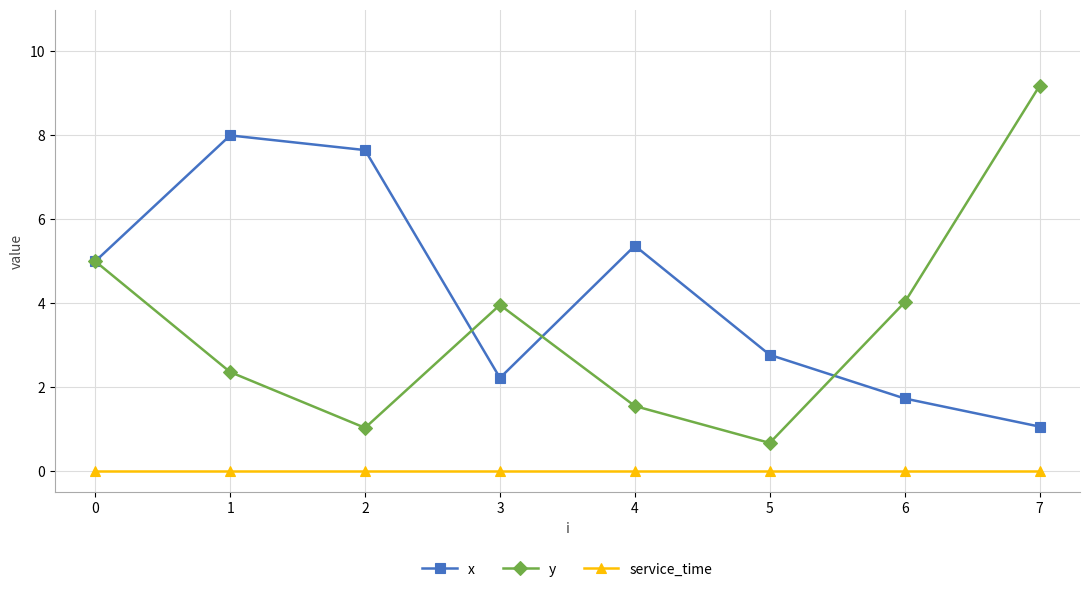

The value of y at 1 is 0.7. True or false?

False